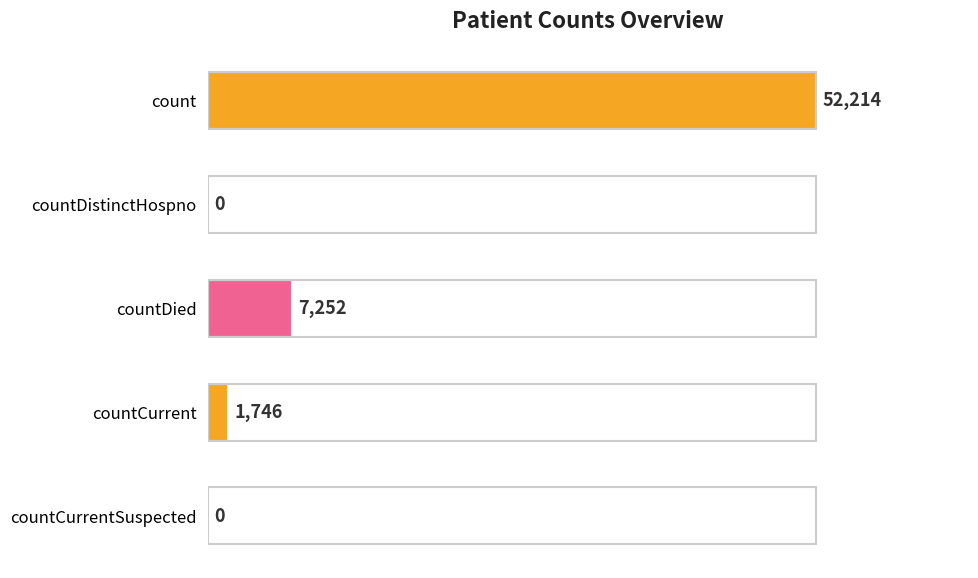

What is the maximum value shown in the chart?

52214